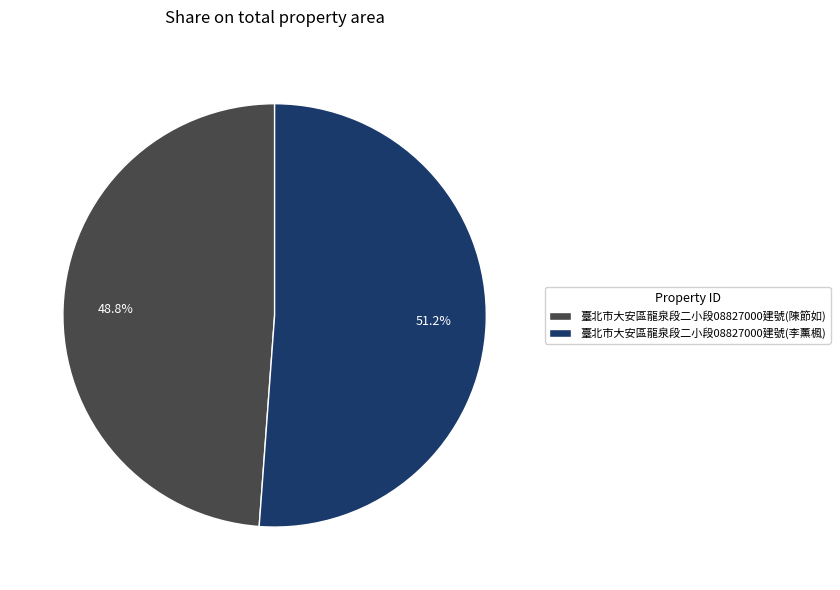

What is the majority slice?

臺北市大安區龍泉段二小段08827000建號(李薰楓)